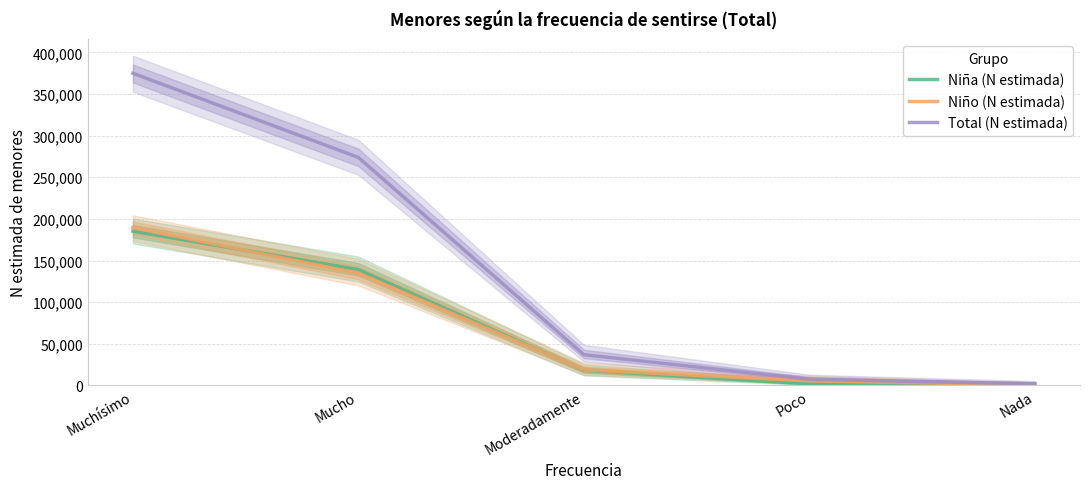

Which series has the widest spread of values?

Total (N estimada)